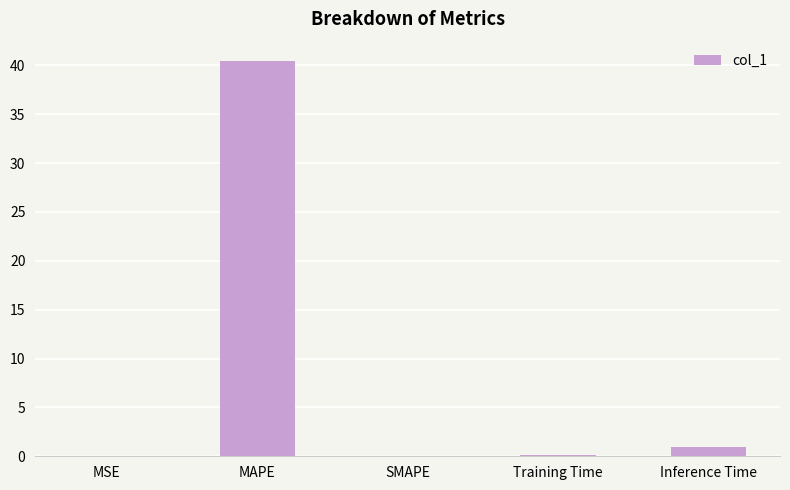

The value at MAPE is 59.4. True or false?

False